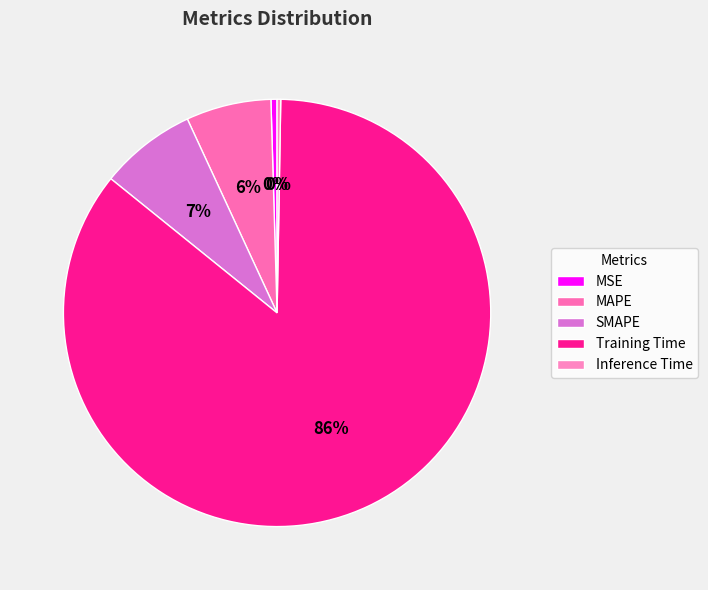

How many segments does this pie chart have?

5